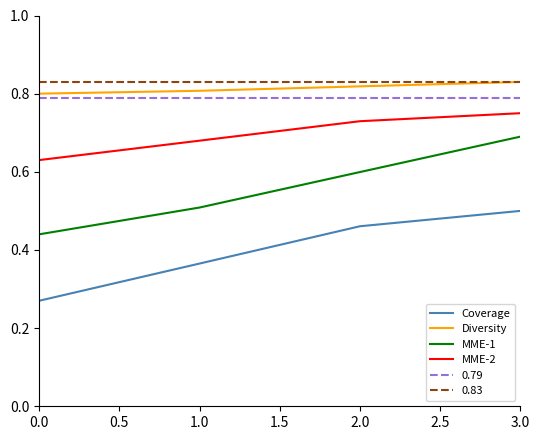

What is the sum of all MME-1 values?

2.2